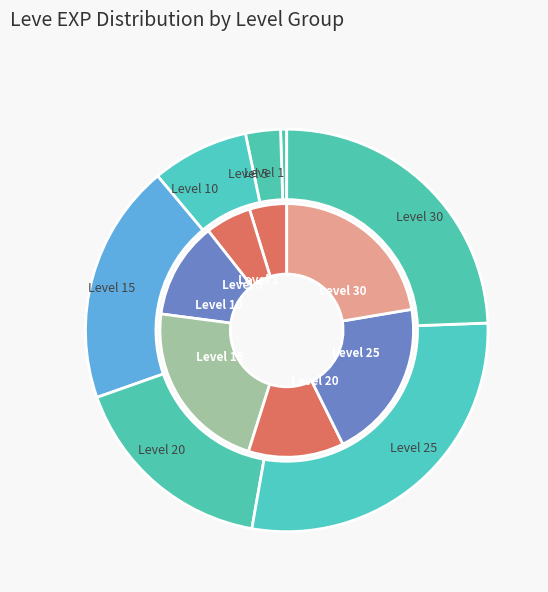

How much of the chart is everything except Level 5?

97.2%